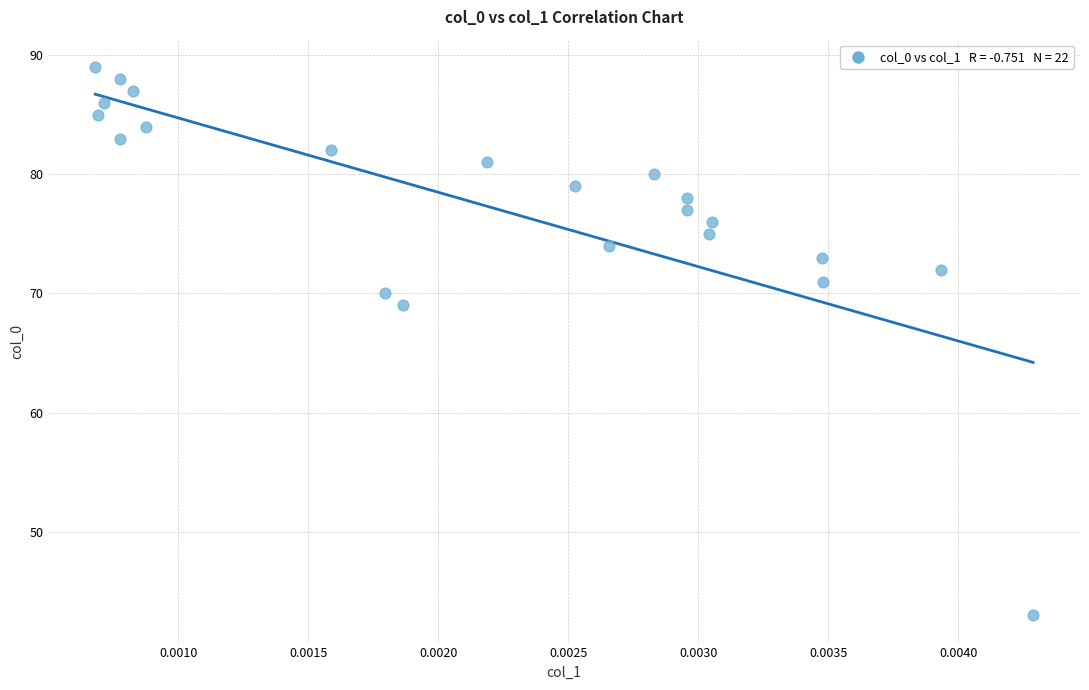

What is the range of Y values (max minus min)?

46